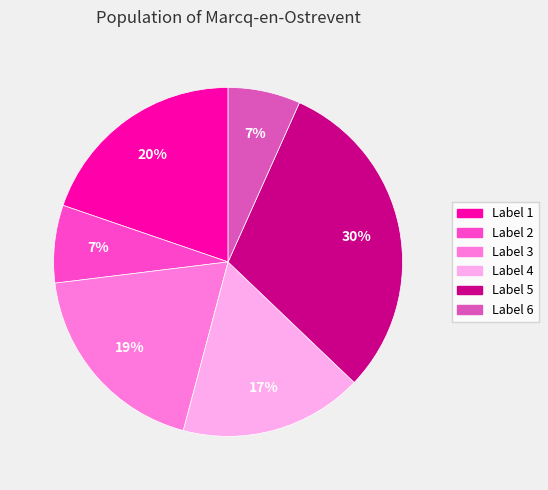

Is there any slice that represents more than half of the pie?

No